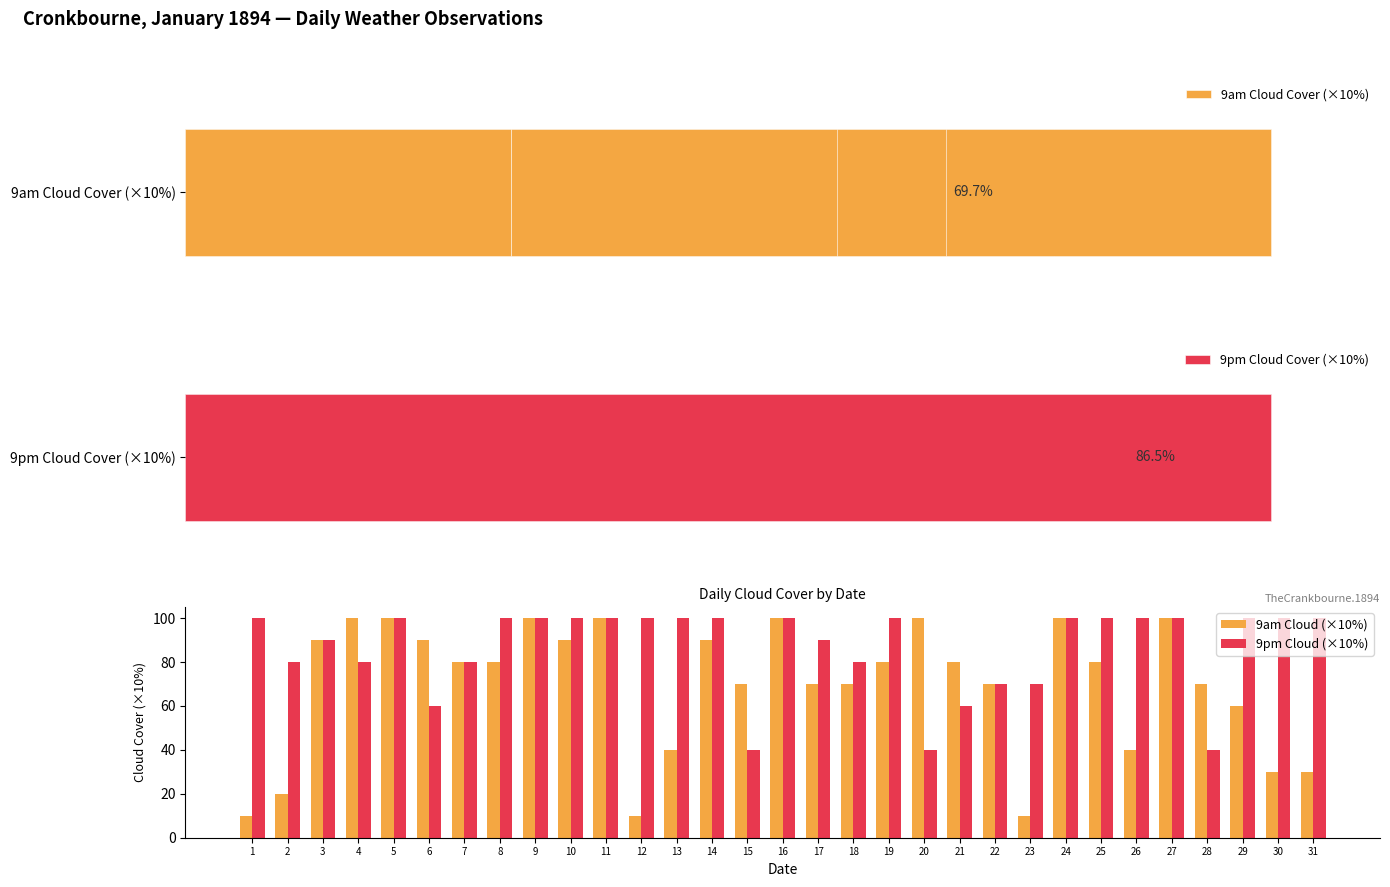

What is the average value of the 9am Cloud (×10%) series?

70